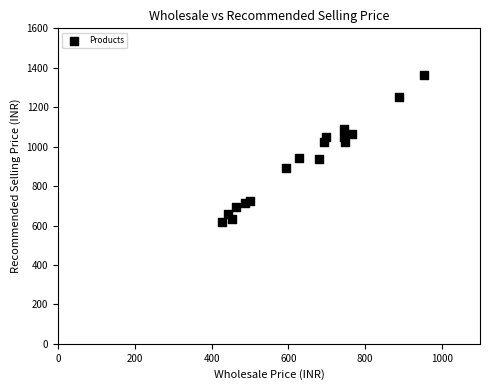

What is the range of Y values (max minus min)?

743.6